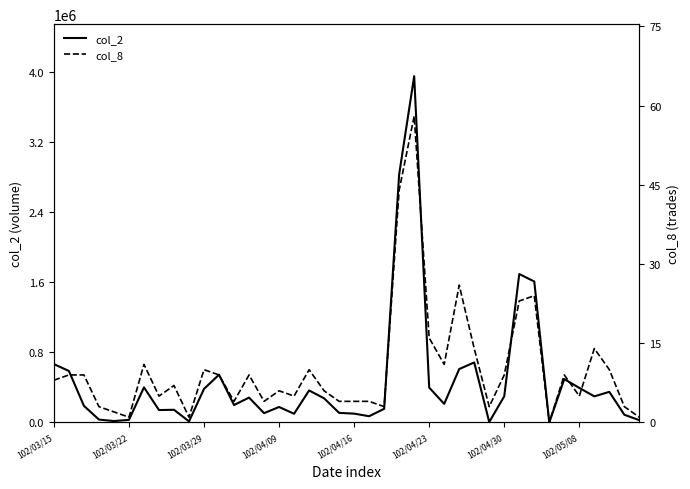

How many distinct data groups are displayed?

2